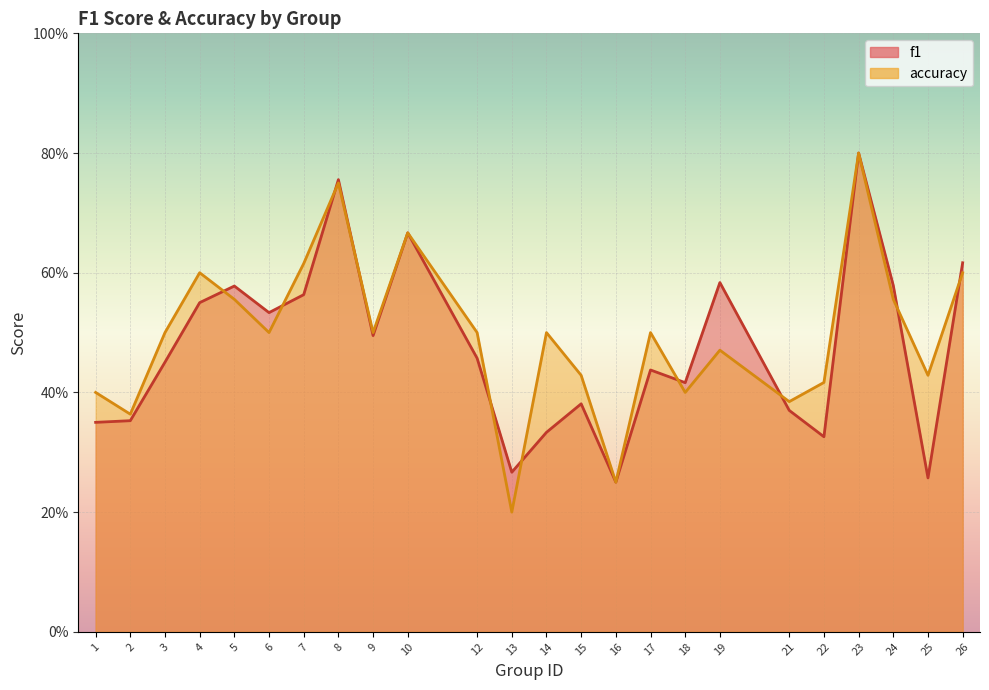

Where is the first local maximum for accuracy?

4